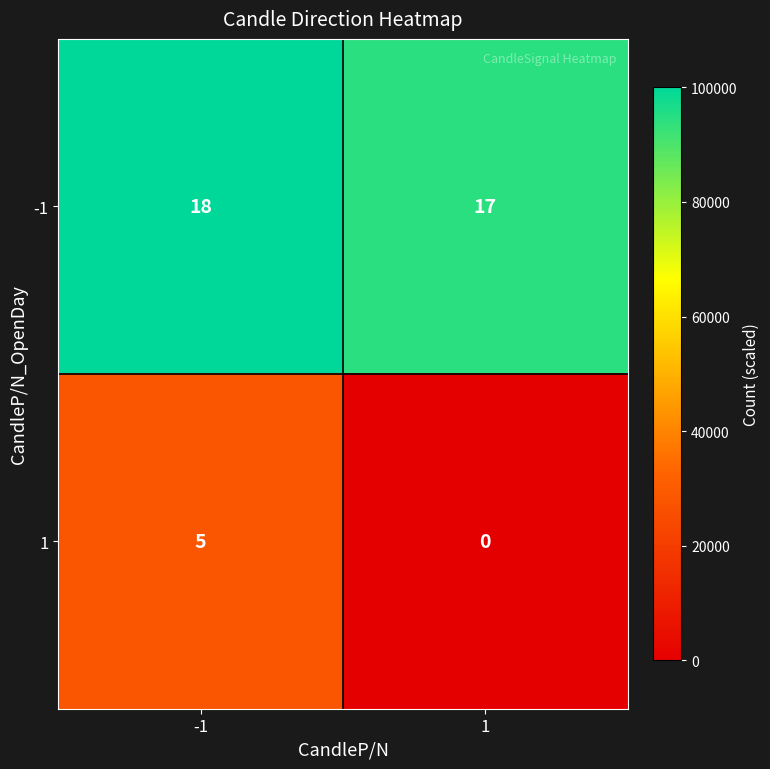

Count the number of data series in this chart.

2